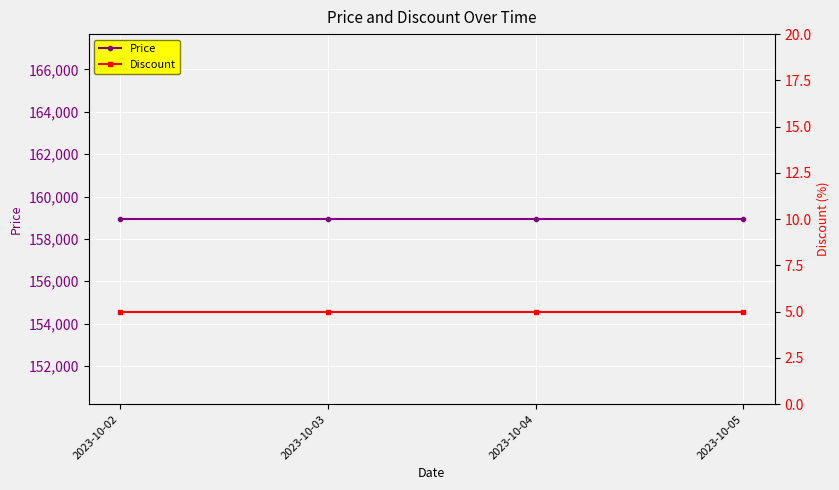

Reading left to right, transcribe all the data shown in this chart.

Price: 2023-10-02=158930	2023-10-03=158930	2023-10-04=158930	2023-10-05=158930
Discount: 2023-10-02=5	2023-10-03=5	2023-10-04=5	2023-10-05=5